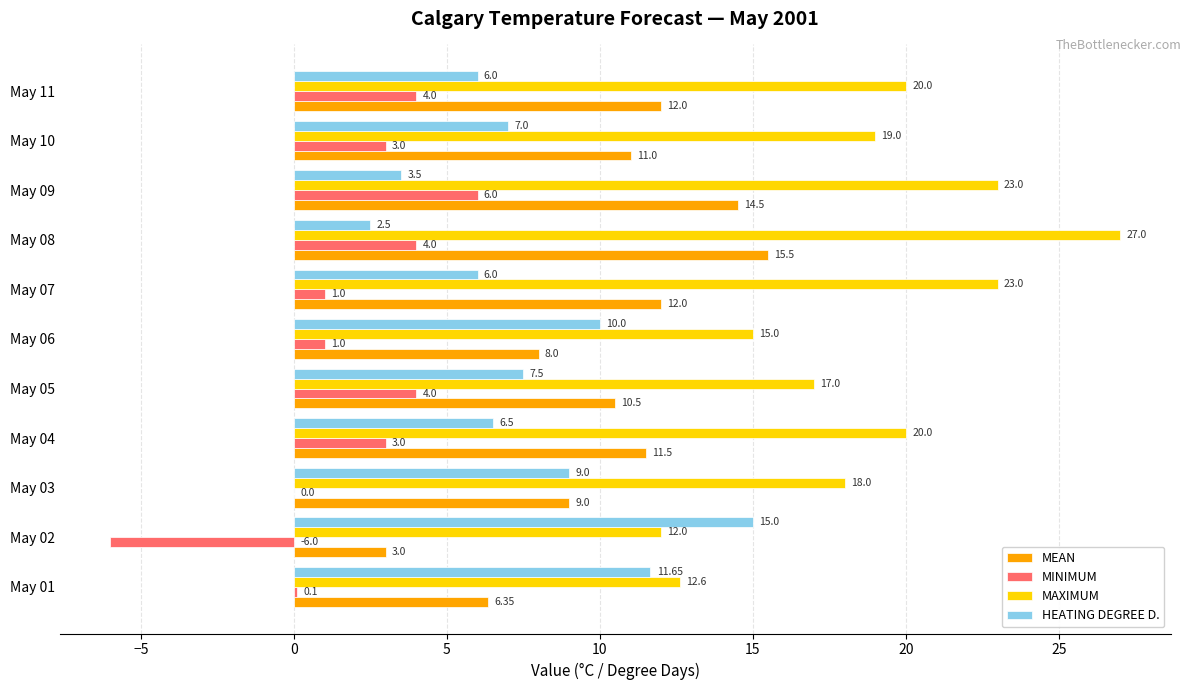

What is the sum of all MAXIMUM values?

206.6